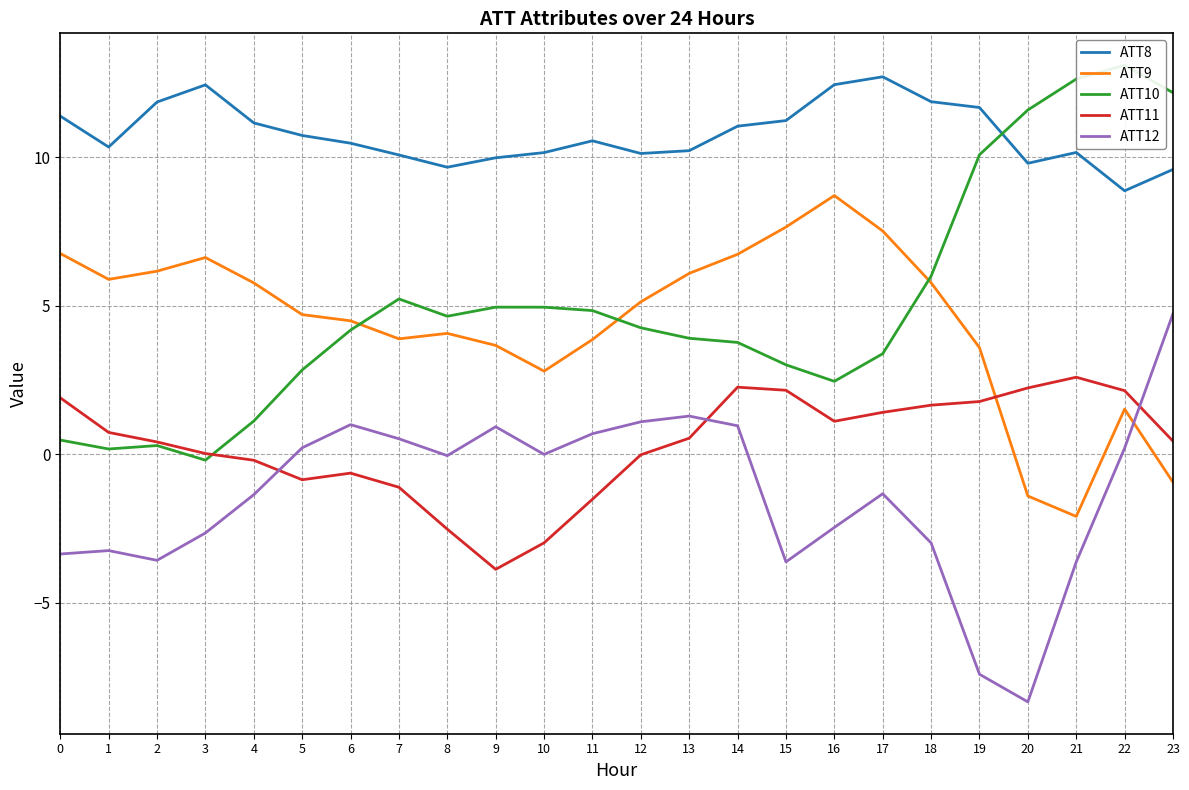

What is the value of the ATT9 point at the 4th from the left?

6.6